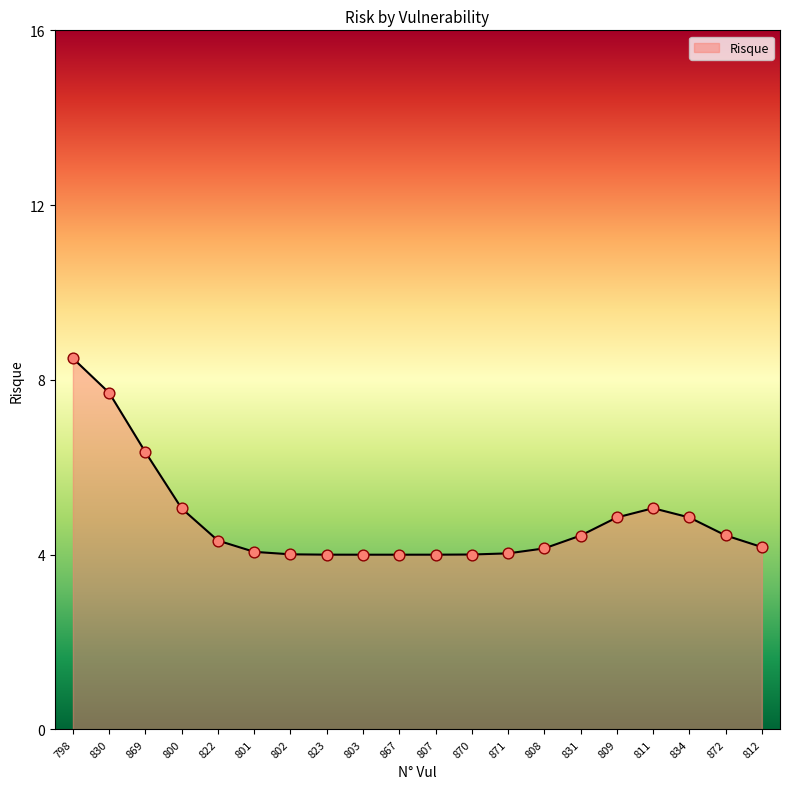

What is the ratio of the value at 812 to the value at 801?

1.0